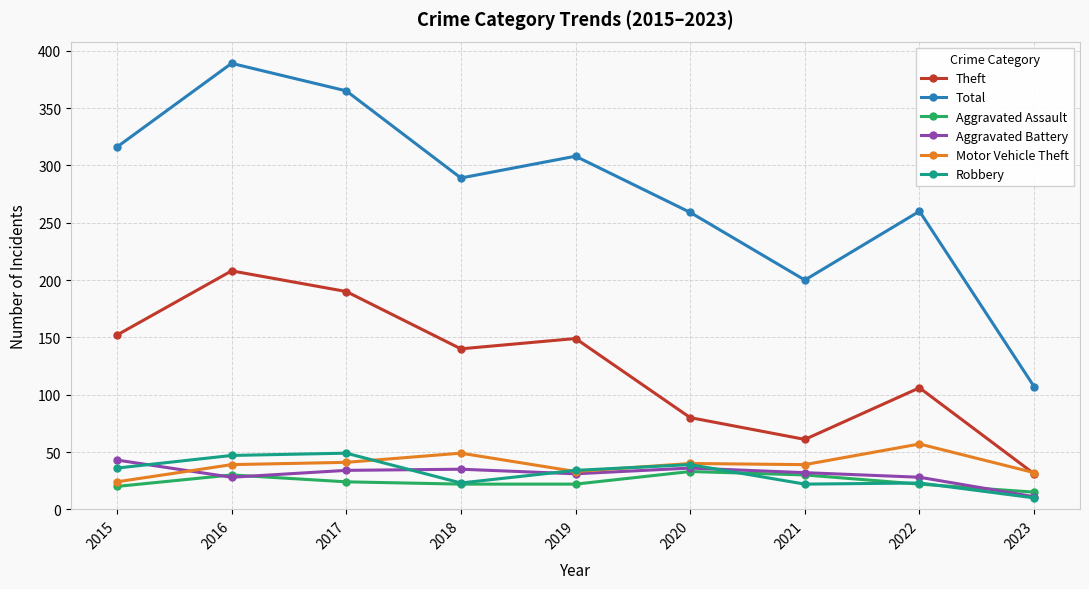

Where does the Theft series first go above 140?

2015